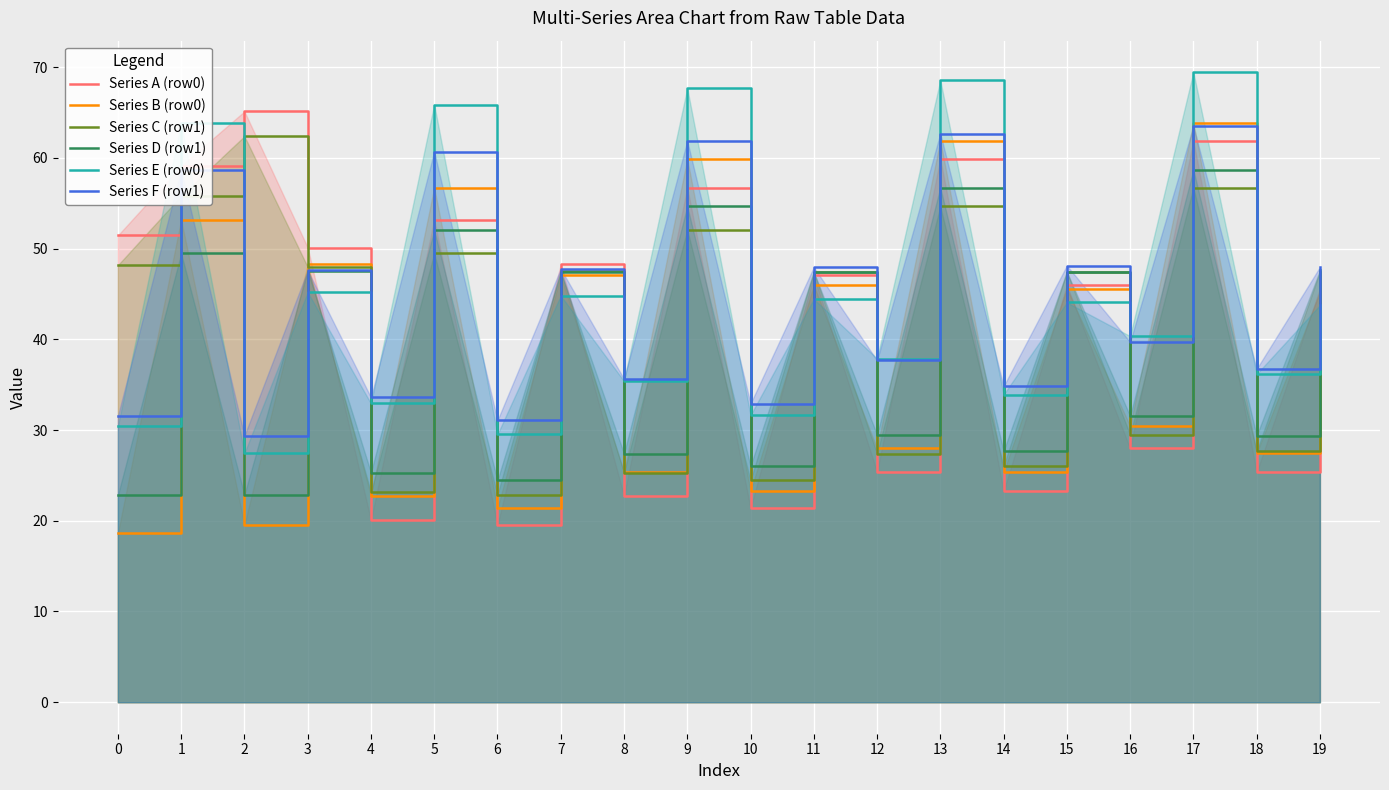

What is the value of the Series F (row1) point at the 5th from the left?

33.6